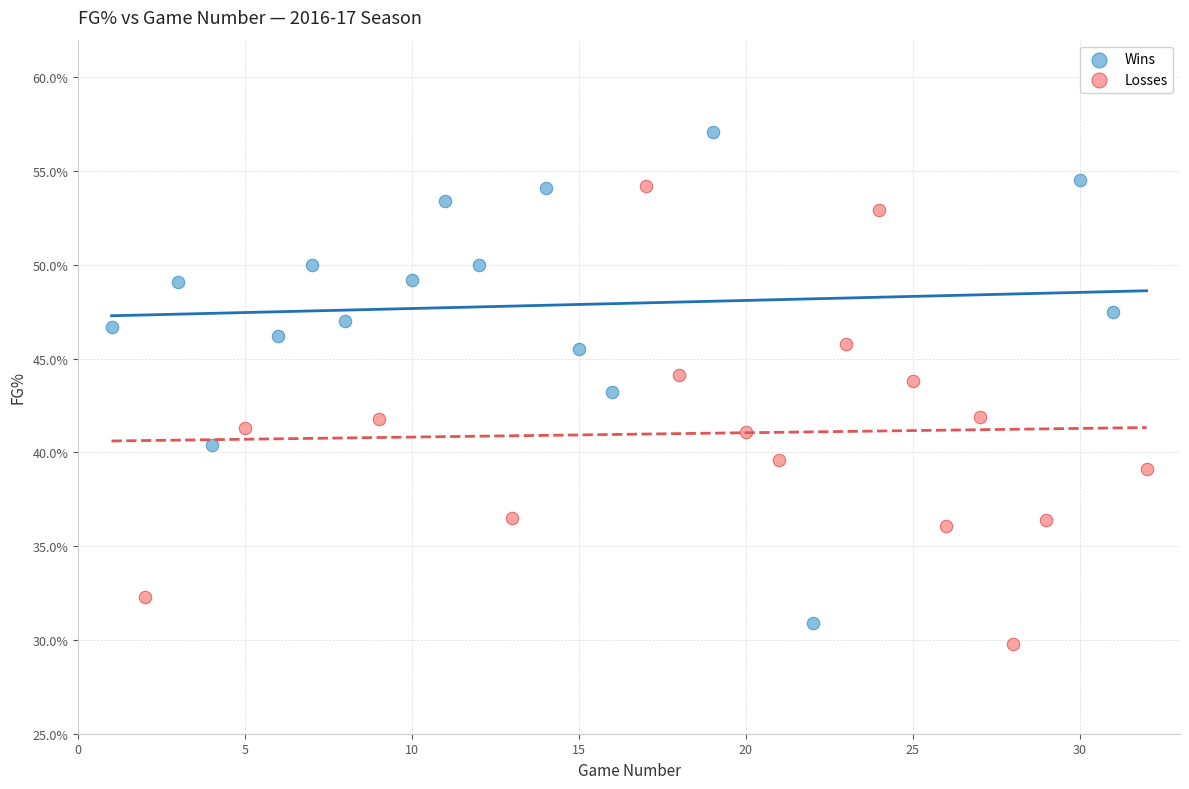

Which series has the largest Y range (max minus min)?

Wins